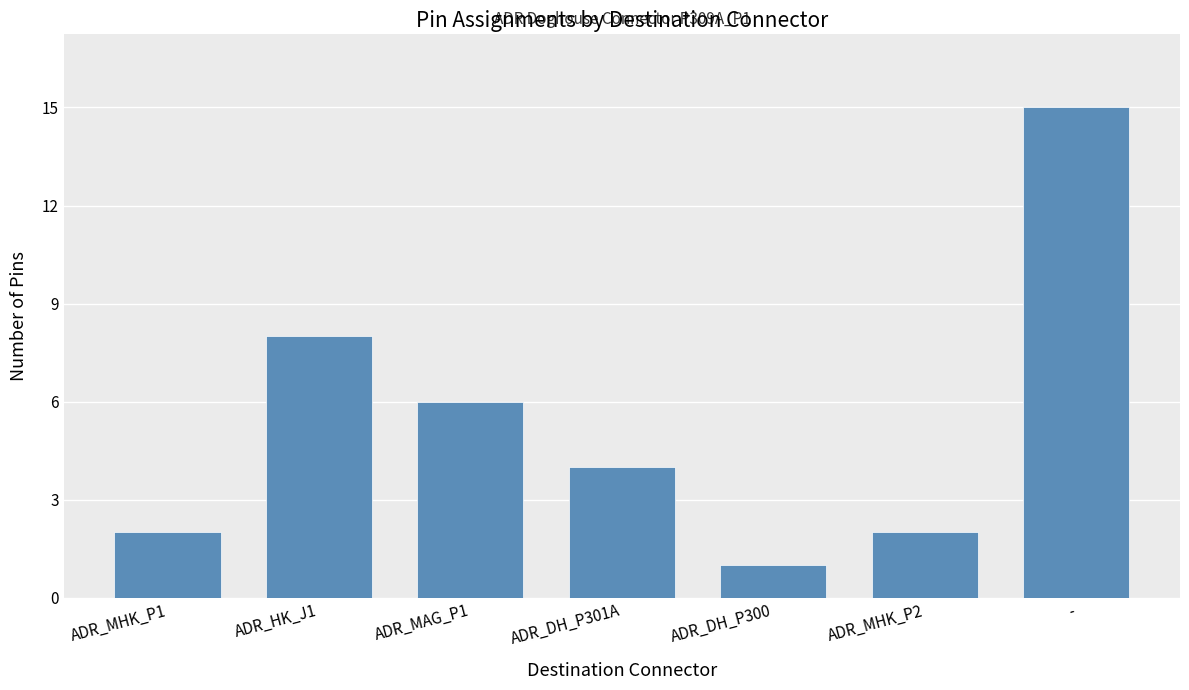

What is the change in value from ADR_DH_P301A to ADR_DH_P300?

-3